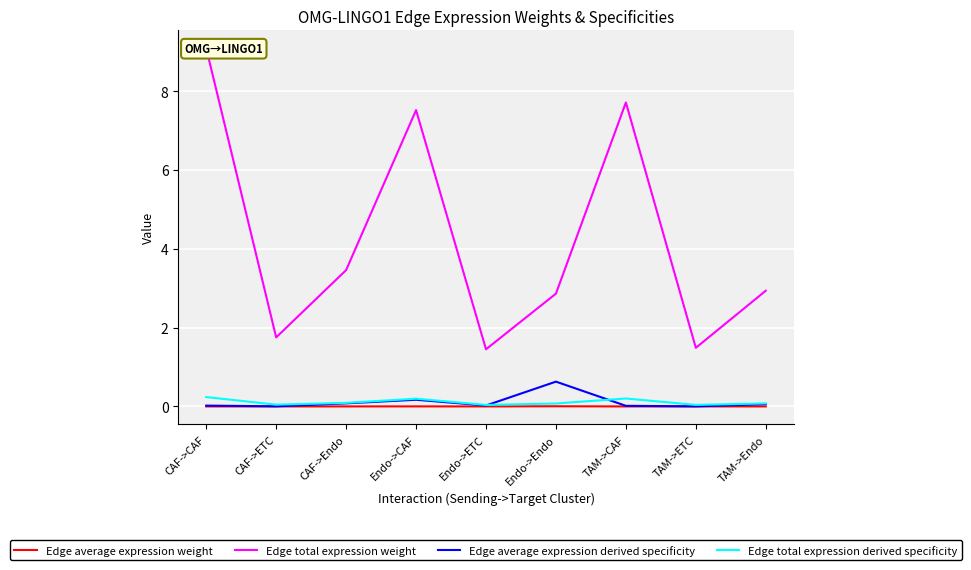

What is the sum of the Edge total expression derived specificity values at Endo->ETC and CAF->CAF?

0.3